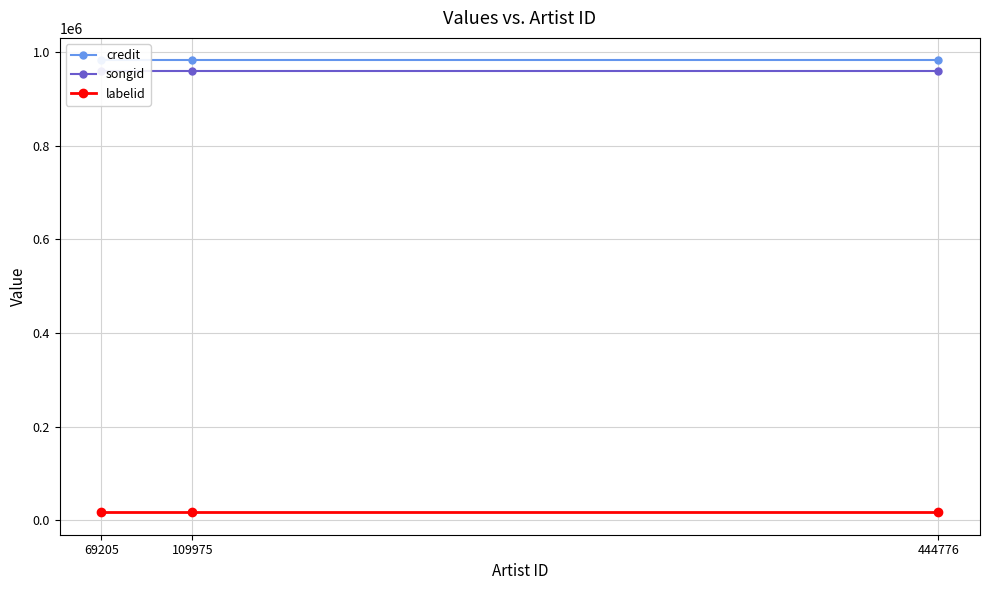

At which category is the sum across all series the highest?

444776